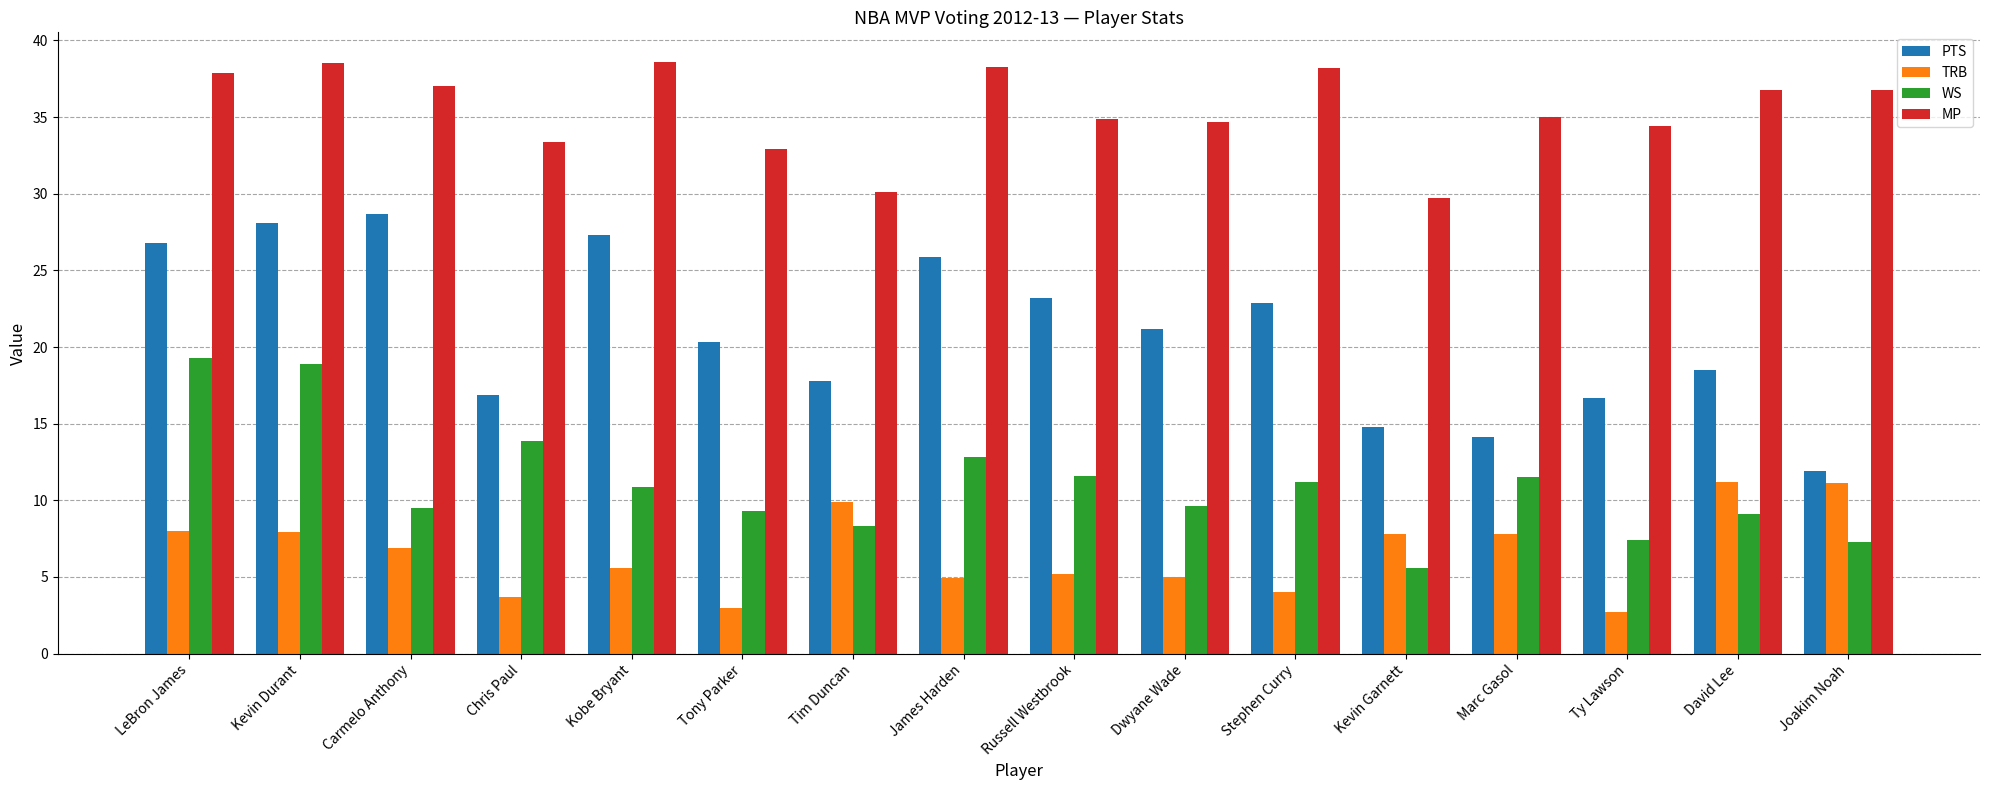

Where does the TRB series first go above 6?

LeBron James